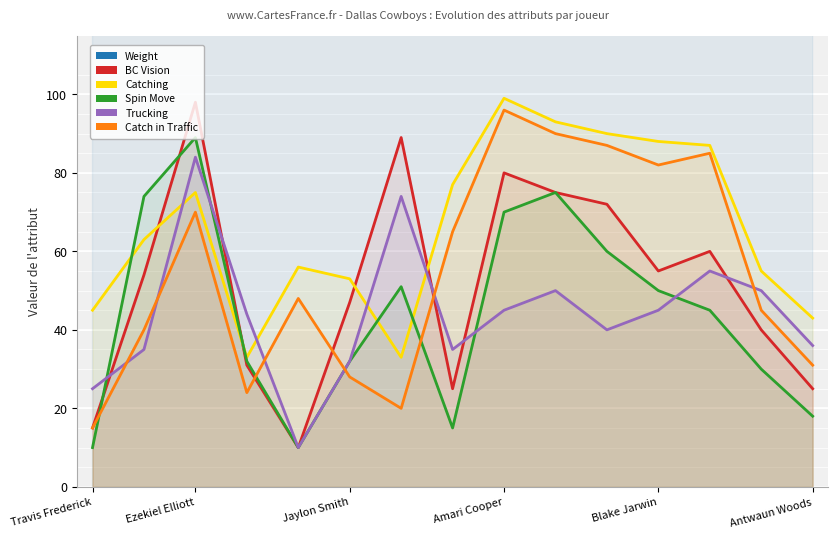

The BC Vision series shows 48 at Amari Cooper. True or false?

False